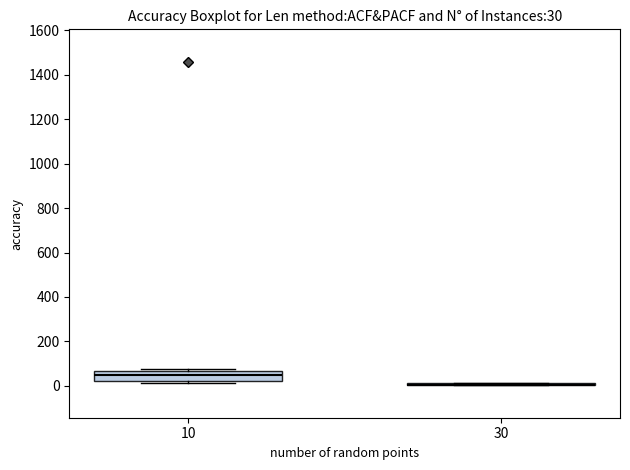

Comparing the boxes themselves (not the whiskers), which one is the tallest?

10